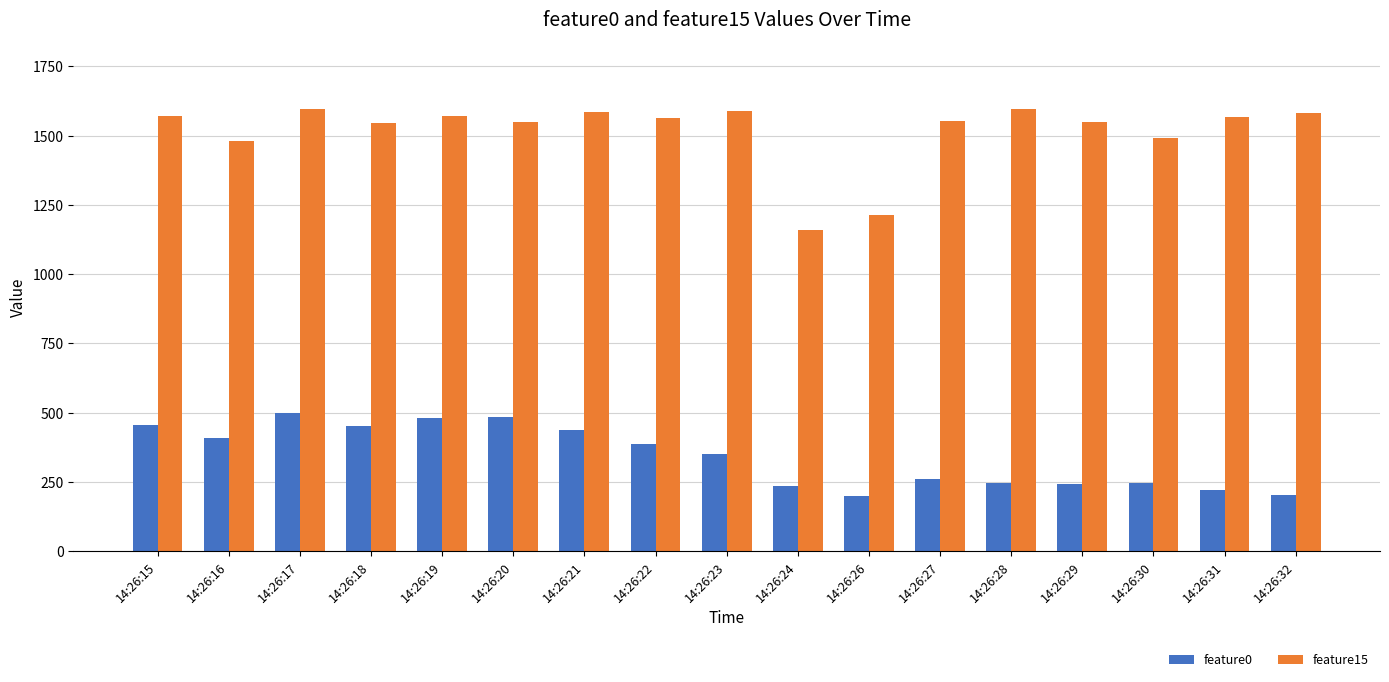

Rank the series by their maximum value, from lowest to highest.

feature0, feature15